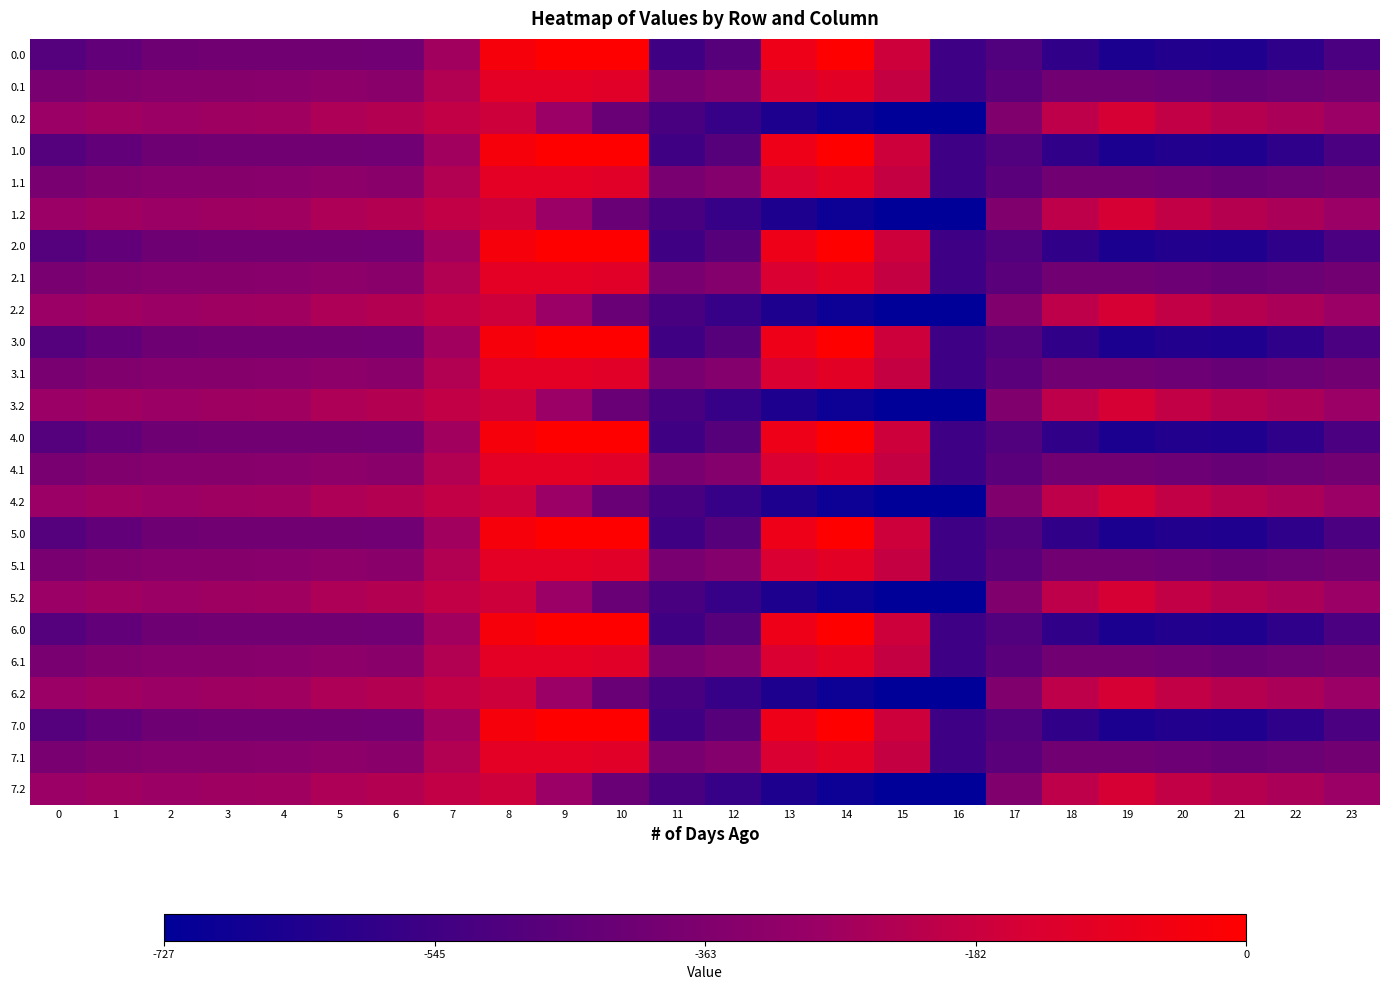

Reading left to right, what are all the values shown in this chart?

0.0: 0=-482.0	1=-449.5	2=-410.3	3=-404.4	4=-404.9	5=-403.8	6=-408.0	7=-270.7	8=-35.0	9=0.0	10=0.0	11=-544.3	12=-477.2	13=-70.2	14=-0.3	15=-172.8	16=-545.4	17=-494.8	18=-586.7	19=-649.2	20=-629.9	21=-638.4	22=-592.3	23=-511.3
0.1: 0=-384.6	1=-361.1	2=-347.9	3=-342.7	4=-339.6	5=-325.7	6=-332.2	7=-234.9	8=-102.3	9=-104.8	10=-114.0	11=-384.7	12=-350.8	13=-141.2	14=-105.5	15=-190.4	16=-547.3	17=-466.6	18=-405.4	19=-400.2	20=-414.5	21=-432.4	22=-419.9	23=-399.4
0.2: 0=-287.1	1=-272.7	2=-285.5	3=-281.0	4=-274.4	5=-245.0	6=-228.8	7=-199.0	8=-169.5	9=-288.5	10=-423.5	11=-520.6	12=-571.2	13=-640.4	14=-687.4	15=-725.8	16=-726.6	17=-362.4	18=-210.0	19=-151.0	20=-199.2	21=-226.4	22=-247.4	23=-287.5
1.0: 0=-482.0	1=-449.5	2=-410.3	3=-404.4	4=-404.9	5=-403.8	6=-408.0	7=-270.7	8=-35.0	9=0.0	10=0.0	11=-544.3	12=-477.2	13=-70.2	14=-0.3	15=-172.8	16=-545.4	17=-494.8	18=-586.7	19=-649.2	20=-629.9	21=-638.4	22=-592.3	23=-511.3
1.1: 0=-384.6	1=-361.1	2=-347.9	3=-342.7	4=-339.6	5=-325.7	6=-332.2	7=-234.9	8=-102.3	9=-104.8	10=-114.0	11=-384.7	12=-350.8	13=-141.2	14=-105.5	15=-190.4	16=-547.3	17=-466.6	18=-405.4	19=-400.2	20=-414.5	21=-432.4	22=-419.9	23=-399.4
1.2: 0=-287.1	1=-272.7	2=-285.5	3=-281.0	4=-274.4	5=-245.0	6=-228.8	7=-199.0	8=-169.5	9=-288.5	10=-423.5	11=-520.6	12=-571.2	13=-640.4	14=-687.4	15=-725.8	16=-726.6	17=-362.4	18=-210.0	19=-151.0	20=-199.2	21=-226.4	22=-247.4	23=-287.5
2.0: 0=-482.0	1=-449.5	2=-410.3	3=-404.4	4=-404.9	5=-403.8	6=-408.0	7=-270.7	8=-35.0	9=0.0	10=0.0	11=-544.3	12=-477.2	13=-70.2	14=-0.3	15=-172.8	16=-545.4	17=-494.8	18=-586.7	19=-649.2	20=-629.9	21=-638.4	22=-592.3	23=-511.3
2.1: 0=-384.6	1=-361.1	2=-347.9	3=-342.7	4=-339.6	5=-325.7	6=-332.2	7=-234.9	8=-102.3	9=-104.8	10=-114.0	11=-384.7	12=-350.8	13=-141.2	14=-105.5	15=-190.4	16=-547.3	17=-466.6	18=-405.4	19=-400.2	20=-414.5	21=-432.4	22=-419.9	23=-399.4
2.2: 0=-287.1	1=-272.7	2=-285.5	3=-281.0	4=-274.4	5=-245.0	6=-228.8	7=-199.0	8=-169.5	9=-288.5	10=-423.5	11=-520.6	12=-571.2	13=-640.4	14=-687.4	15=-725.8	16=-726.6	17=-362.4	18=-210.0	19=-151.0	20=-199.2	21=-226.4	22=-247.4	23=-287.5
3.0: 0=-482.0	1=-449.5	2=-410.3	3=-404.4	4=-404.9	5=-403.8	6=-408.0	7=-270.7	8=-35.0	9=0.0	10=0.0	11=-544.3	12=-477.2	13=-70.2	14=-0.3	15=-172.8	16=-545.4	17=-494.8	18=-586.7	19=-649.2	20=-629.9	21=-638.4	22=-592.3	23=-511.3
3.1: 0=-384.6	1=-361.1	2=-347.9	3=-342.7	4=-339.6	5=-325.7	6=-332.2	7=-234.9	8=-102.3	9=-104.8	10=-114.0	11=-384.7	12=-350.8	13=-141.2	14=-105.5	15=-190.4	16=-547.3	17=-466.6	18=-405.4	19=-400.2	20=-414.5	21=-432.4	22=-419.9	23=-399.4
3.2: 0=-287.1	1=-272.7	2=-285.5	3=-281.0	4=-274.4	5=-245.0	6=-228.8	7=-199.0	8=-169.5	9=-288.5	10=-423.5	11=-520.6	12=-571.2	13=-640.4	14=-687.4	15=-725.8	16=-726.6	17=-362.4	18=-210.0	19=-151.0	20=-199.2	21=-226.4	22=-247.4	23=-287.5
4.0: 0=-482.0	1=-449.5	2=-410.3	3=-404.4	4=-404.9	5=-403.8	6=-408.0	7=-270.7	8=-35.0	9=0.0	10=0.0	11=-544.3	12=-477.2	13=-70.2	14=-0.3	15=-172.8	16=-545.4	17=-494.8	18=-586.7	19=-649.2	20=-629.9	21=-638.4	22=-592.3	23=-511.3
4.1: 0=-384.6	1=-361.1	2=-347.9	3=-342.7	4=-339.6	5=-325.7	6=-332.2	7=-234.9	8=-102.3	9=-104.8	10=-114.0	11=-384.7	12=-350.8	13=-141.2	14=-105.5	15=-190.4	16=-547.3	17=-466.6	18=-405.4	19=-400.2	20=-414.5	21=-432.4	22=-419.9	23=-399.4
4.2: 0=-287.1	1=-272.7	2=-285.5	3=-281.0	4=-274.4	5=-245.0	6=-228.8	7=-199.0	8=-169.5	9=-288.5	10=-423.5	11=-520.6	12=-571.2	13=-640.4	14=-687.4	15=-725.8	16=-726.6	17=-362.4	18=-210.0	19=-151.0	20=-199.2	21=-226.4	22=-247.4	23=-287.5
5.0: 0=-482.0	1=-449.5	2=-410.3	3=-404.4	4=-404.9	5=-403.8	6=-408.0	7=-270.7	8=-35.0	9=0.0	10=0.0	11=-544.3	12=-477.2	13=-70.2	14=-0.3	15=-172.8	16=-545.4	17=-494.8	18=-586.7	19=-649.2	20=-629.9	21=-638.4	22=-592.3	23=-511.3
5.1: 0=-384.6	1=-361.1	2=-347.9	3=-342.7	4=-339.6	5=-325.7	6=-332.2	7=-234.9	8=-102.3	9=-104.8	10=-114.0	11=-384.7	12=-350.8	13=-141.2	14=-105.5	15=-190.4	16=-547.3	17=-466.6	18=-405.4	19=-400.2	20=-414.5	21=-432.4	22=-419.9	23=-399.4
5.2: 0=-287.1	1=-272.7	2=-285.5	3=-281.0	4=-274.4	5=-245.0	6=-228.8	7=-199.0	8=-169.5	9=-288.5	10=-423.5	11=-520.6	12=-571.2	13=-640.4	14=-687.4	15=-725.8	16=-726.6	17=-362.4	18=-210.0	19=-151.0	20=-199.2	21=-226.4	22=-247.4	23=-287.5
6.0: 0=-482.0	1=-449.5	2=-410.3	3=-404.4	4=-404.9	5=-403.8	6=-408.0	7=-270.7	8=-35.0	9=0.0	10=0.0	11=-544.3	12=-477.2	13=-70.2	14=-0.3	15=-172.8	16=-545.4	17=-494.8	18=-586.7	19=-649.2	20=-629.9	21=-638.4	22=-592.3	23=-511.3
6.1: 0=-384.6	1=-361.1	2=-347.9	3=-342.7	4=-339.6	5=-325.7	6=-332.2	7=-234.9	8=-102.3	9=-104.8	10=-114.0	11=-384.7	12=-350.8	13=-141.2	14=-105.5	15=-190.4	16=-547.3	17=-466.6	18=-405.4	19=-400.2	20=-414.5	21=-432.4	22=-419.9	23=-399.4
6.2: 0=-287.1	1=-272.7	2=-285.5	3=-281.0	4=-274.4	5=-245.0	6=-228.8	7=-199.0	8=-169.5	9=-288.5	10=-423.5	11=-520.6	12=-571.2	13=-640.4	14=-687.4	15=-725.8	16=-726.6	17=-362.4	18=-210.0	19=-151.0	20=-199.2	21=-226.4	22=-247.4	23=-287.5
7.0: 0=-482.0	1=-449.5	2=-410.3	3=-404.4	4=-404.9	5=-403.8	6=-408.0	7=-270.7	8=-35.0	9=0.0	10=0.0	11=-544.3	12=-477.2	13=-70.2	14=-0.3	15=-172.8	16=-545.4	17=-494.8	18=-586.7	19=-649.2	20=-629.9	21=-638.4	22=-592.3	23=-511.3
7.1: 0=-384.6	1=-361.1	2=-347.9	3=-342.7	4=-339.6	5=-325.7	6=-332.2	7=-234.9	8=-102.3	9=-104.8	10=-114.0	11=-384.7	12=-350.8	13=-141.2	14=-105.5	15=-190.4	16=-547.3	17=-466.6	18=-405.4	19=-400.2	20=-414.5	21=-432.4	22=-419.9	23=-399.4
7.2: 0=-287.1	1=-272.7	2=-285.5	3=-281.0	4=-274.4	5=-245.0	6=-228.8	7=-199.0	8=-169.5	9=-288.5	10=-423.5	11=-520.6	12=-571.2	13=-640.4	14=-687.4	15=-725.8	16=-726.6	17=-362.4	18=-210.0	19=-151.0	20=-199.2	21=-226.4	22=-247.4	23=-287.5